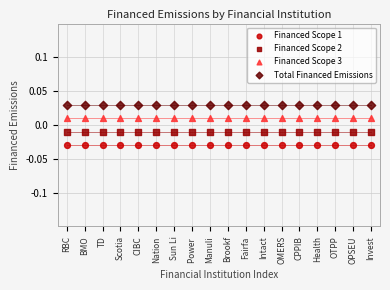

Which series reaches the maximum Y coordinate?

Total Financed Emissions